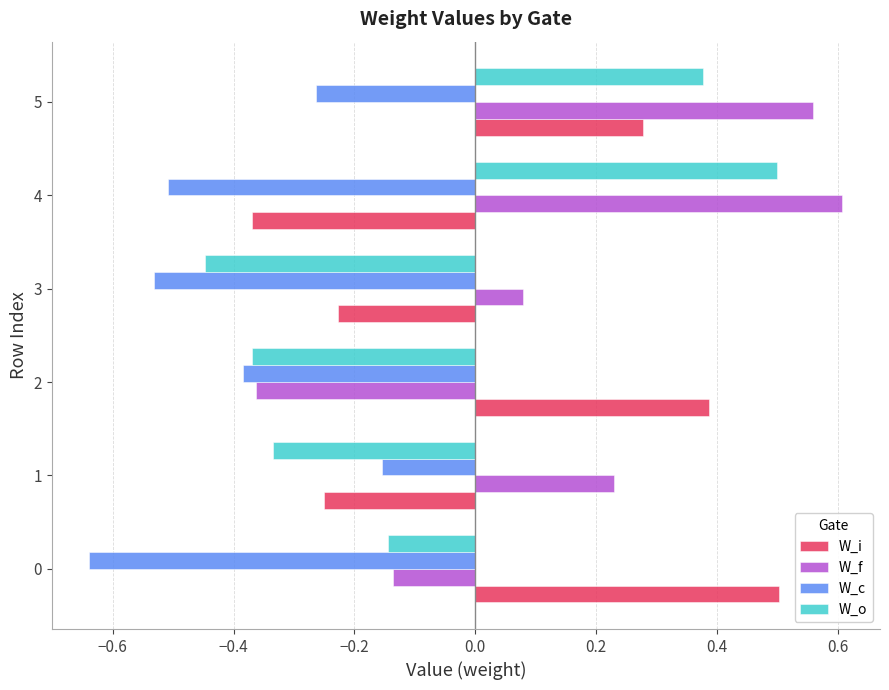

List the labels in order of W_o value, largest first.

4, 5, 0, 1, 2, 3